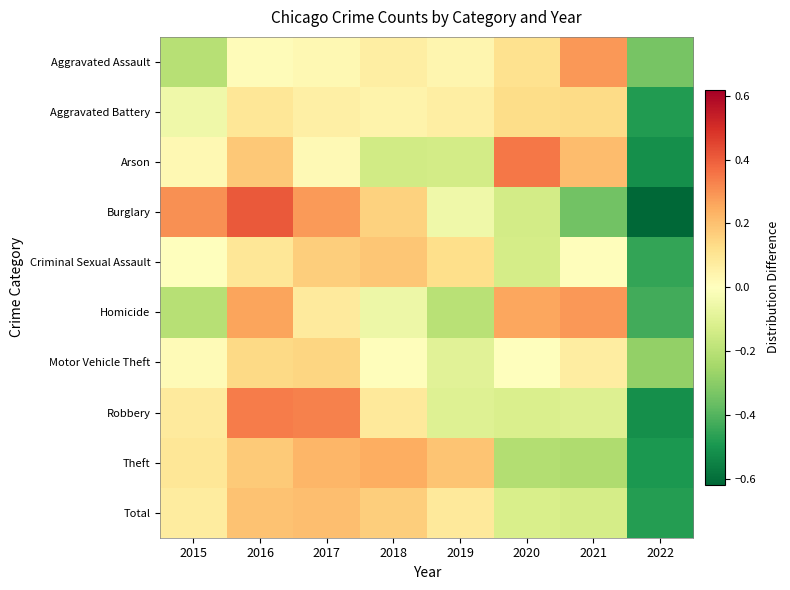

At which category is the sum across all series the highest?

2016